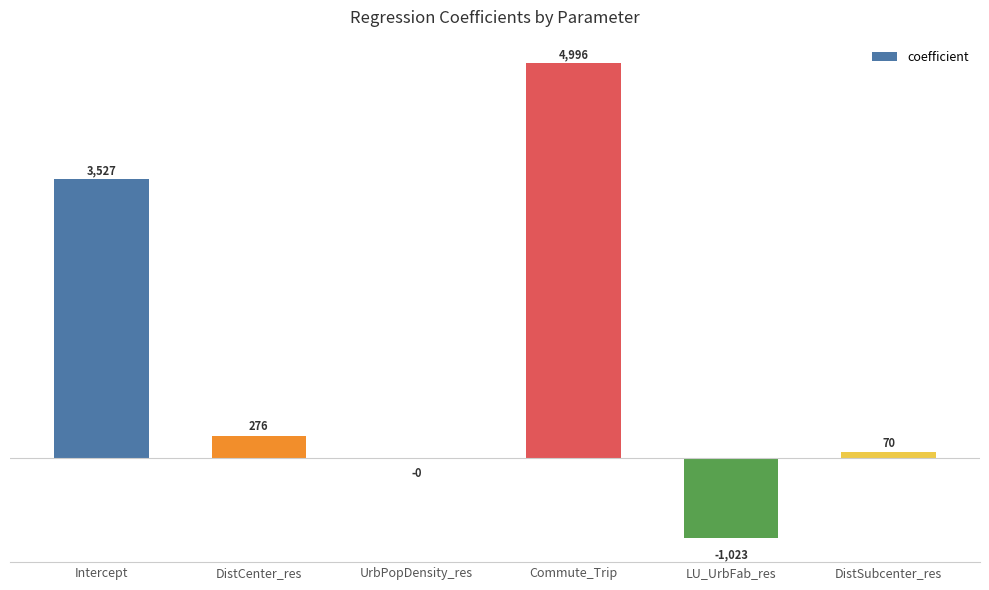

Which label corresponds to the largest value in the chart?

Commute_Trip